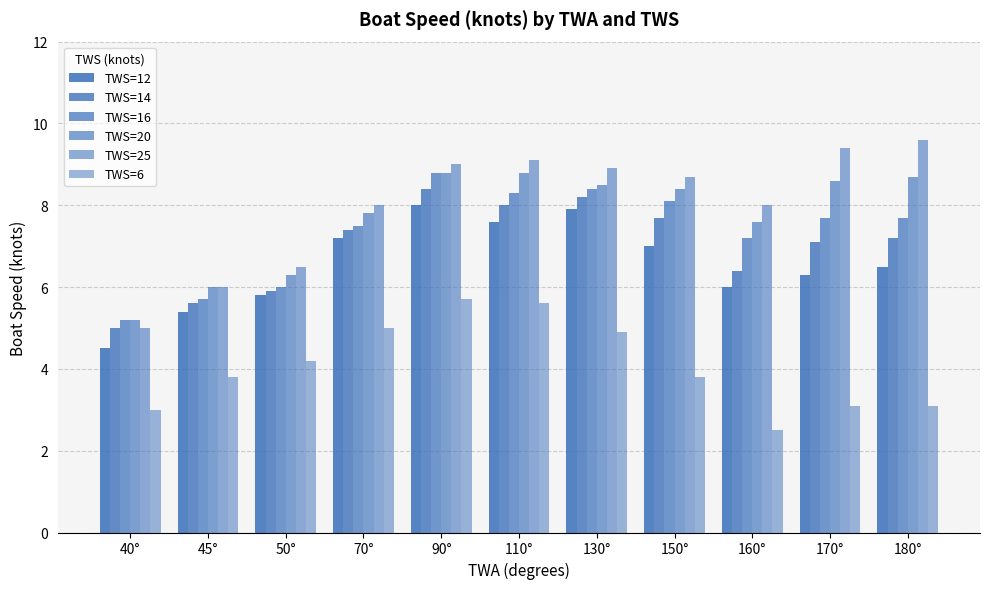

What is the maximum value shown in the chart?

9.6